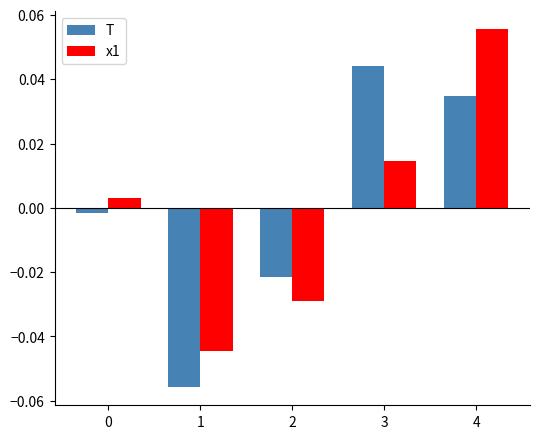

Which label corresponds to the smallest value in the chart?

1